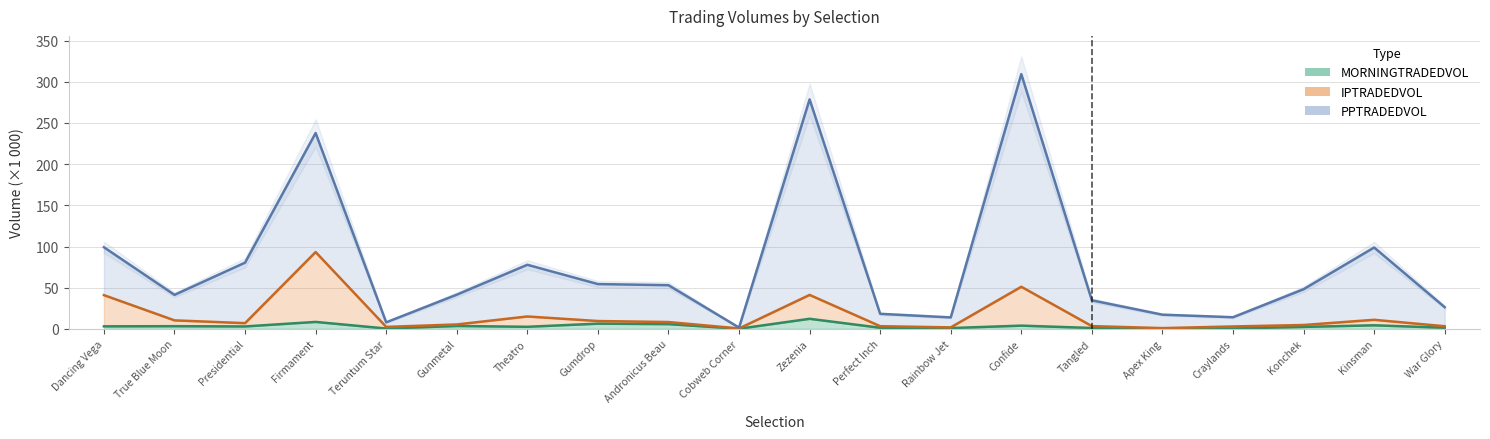

At how many categories does at least one series exceed 161?

3